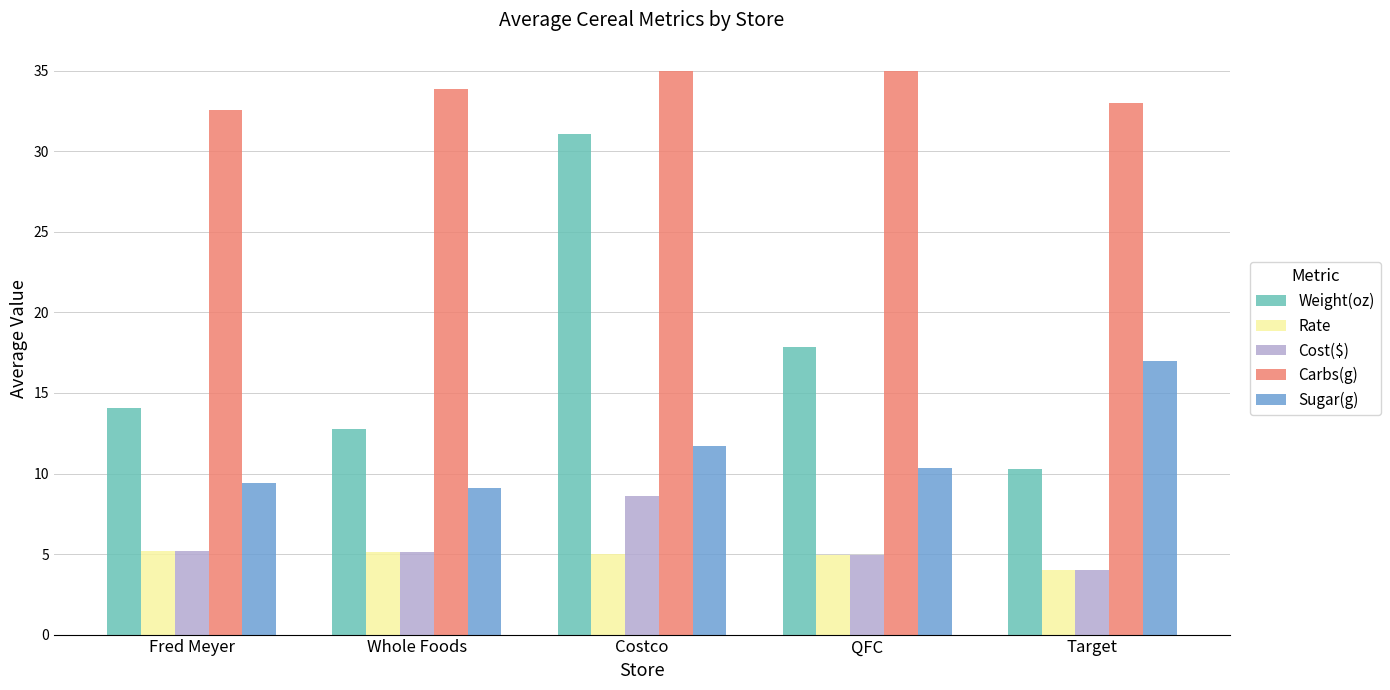

What are all the series names shown in the legend?

Weight(oz), Rate, Cost($), Carbs(g), Sugar(g)